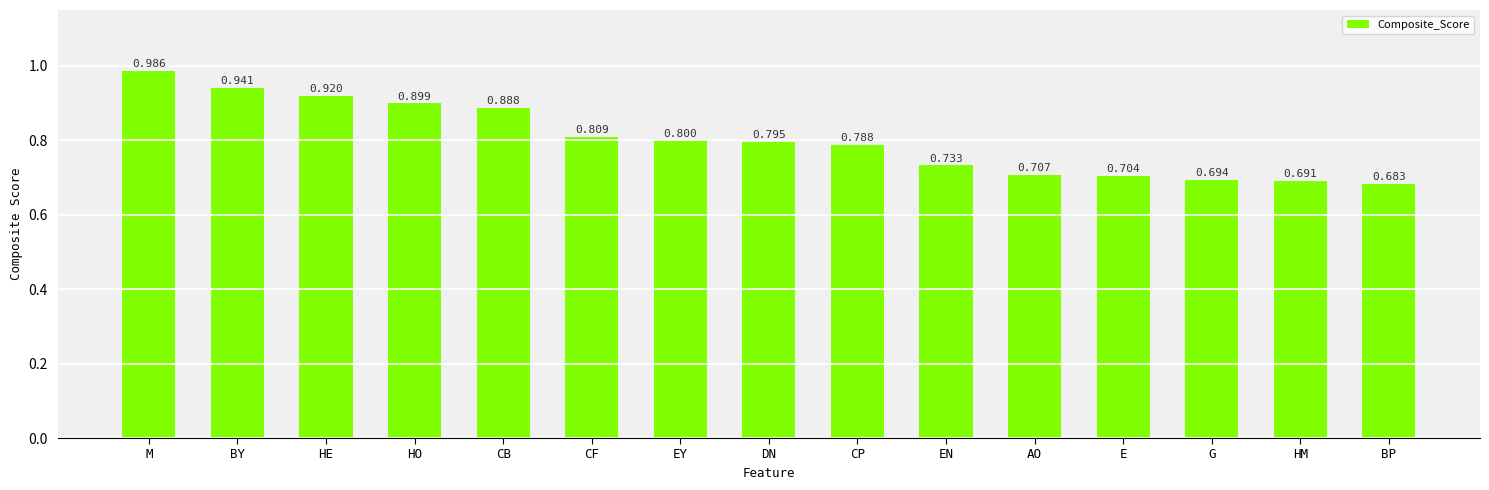

What is the value of the 6th bar from the left?

0.8